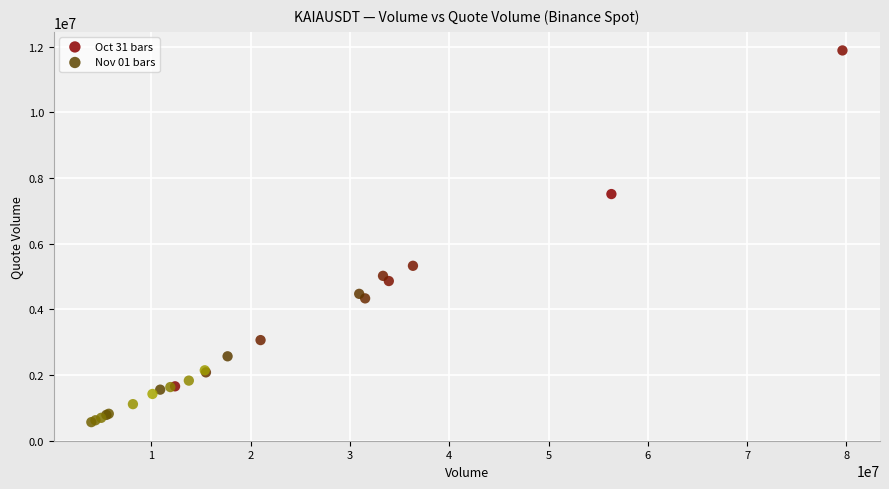

Which series reaches the maximum Y coordinate?

Oct 31 bars